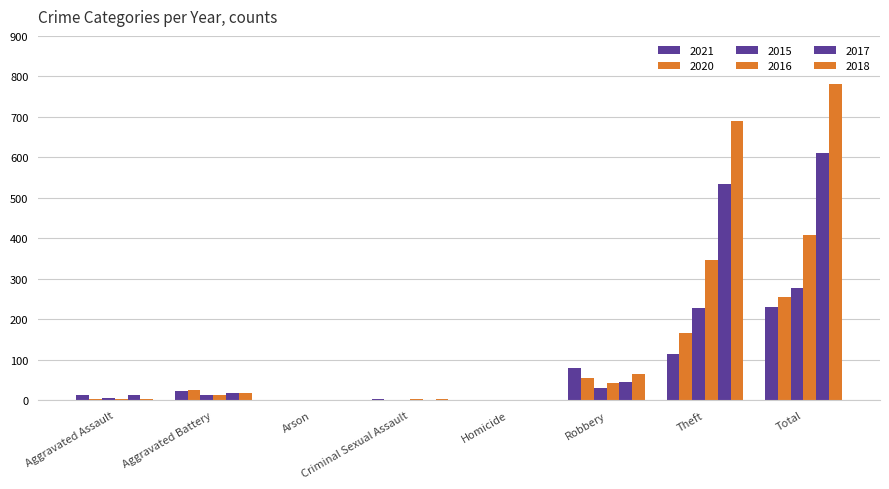

What is the difference between the 2017 values at Aggravated Assault and Theft?

523